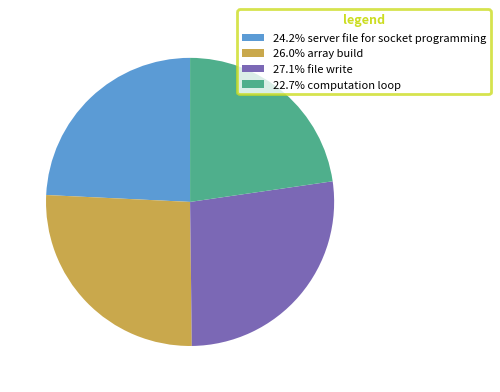

Do 24.2% server file for socket programming and 22.7% computation loop together represent more than half of the pie?

No